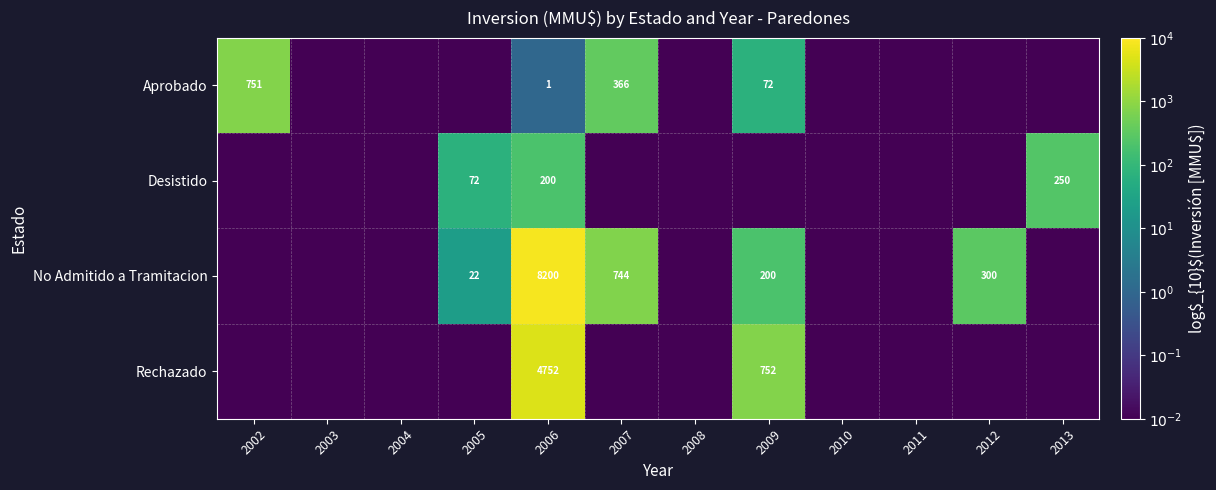

Which label corresponds to the largest value in the chart?

2006